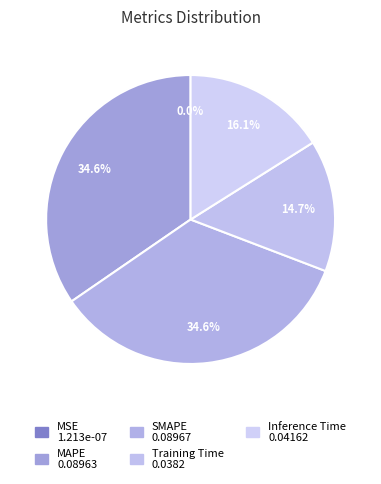

What is the smallest slice in the pie chart?

MSE